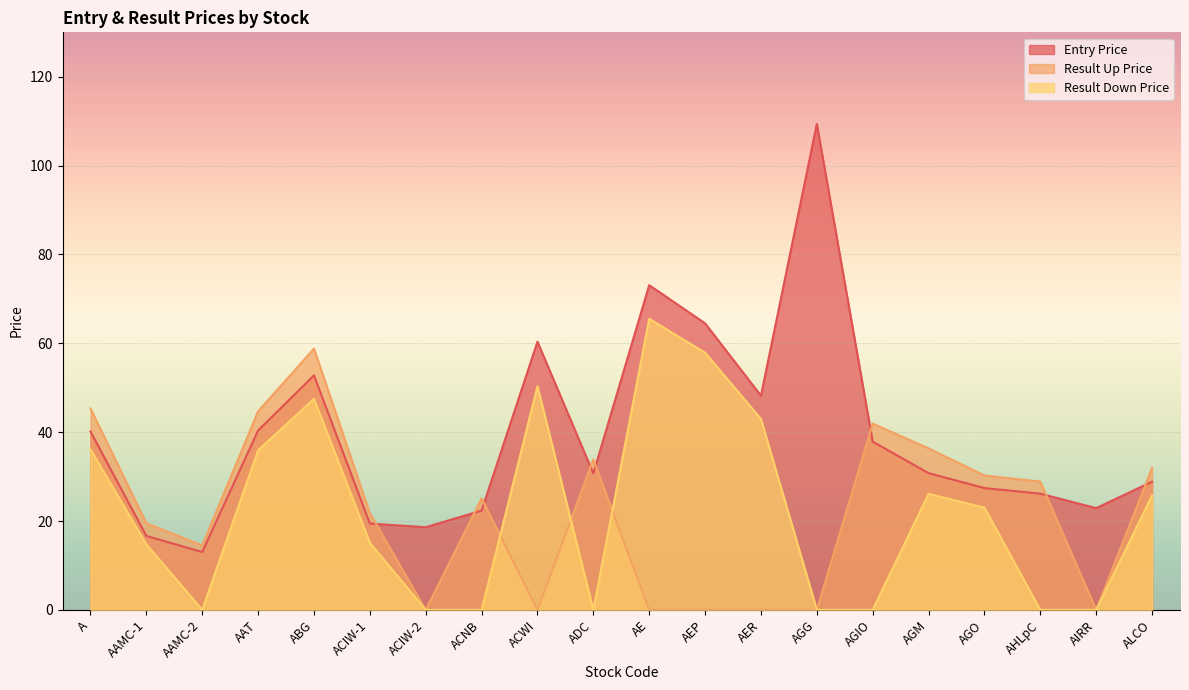

How many values in the Result Up Price series are below 25?

10